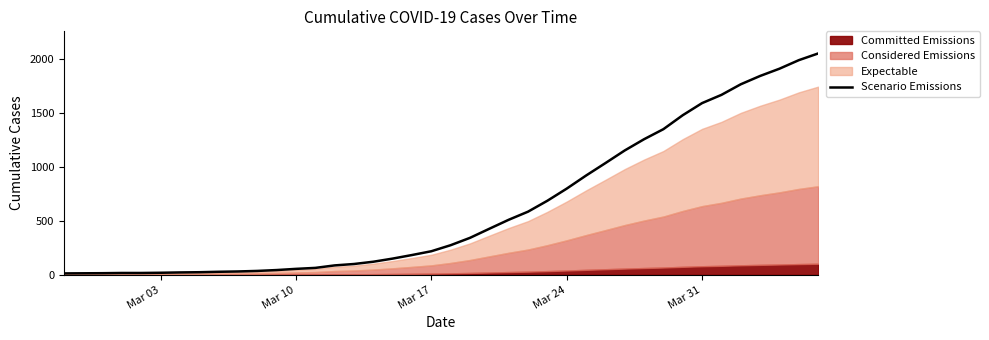

How many data points are above 274?

19